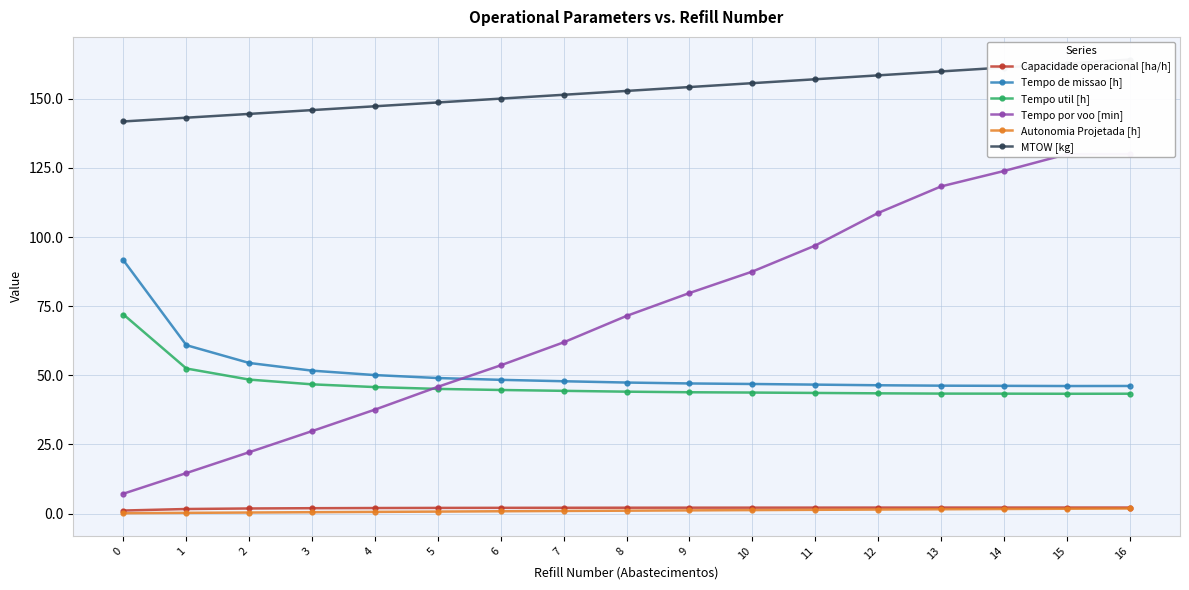

What are all the series names shown in the legend?

Capacidade operacional [ha/h], Tempo de missao [h], Tempo util [h], Tempo por voo [min], Autonomia Projetada [h], MTOW [kg]